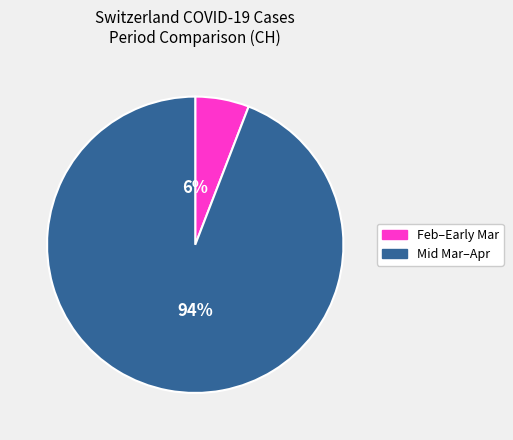

Is there any slice that represents more than half of the pie?

Yes